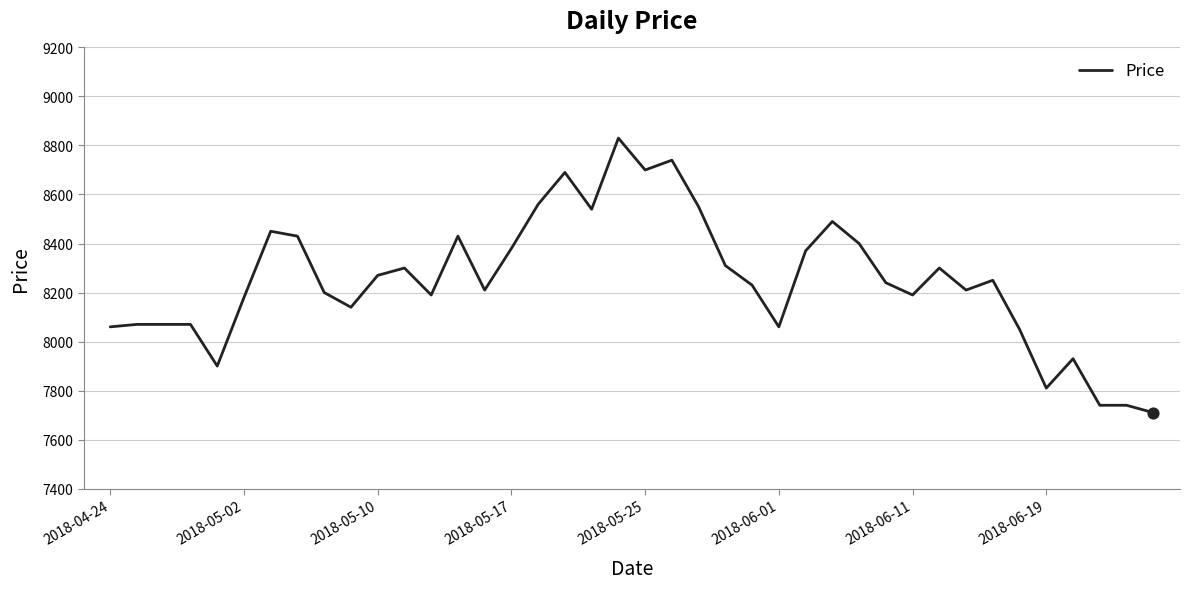

What is the minimum value shown in the chart?

7710